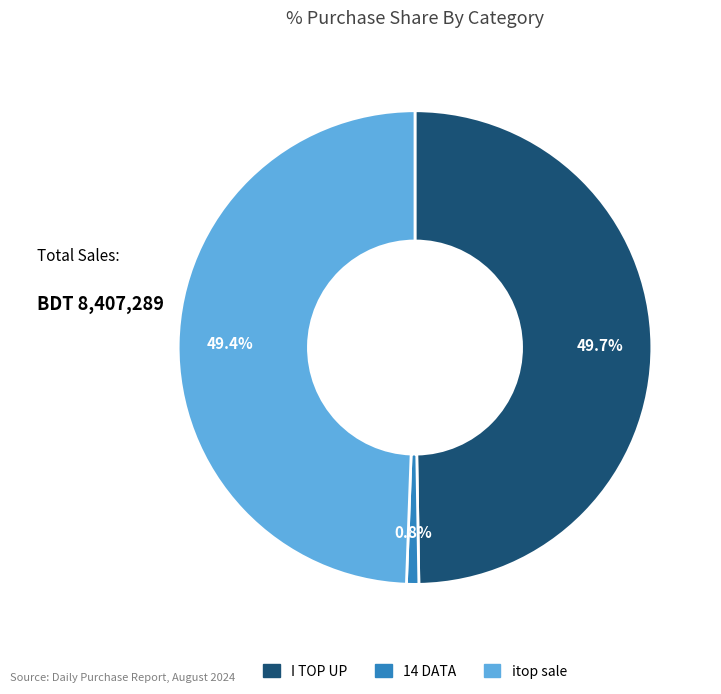

Which category has the smallest portion of the pie?

14 DATA